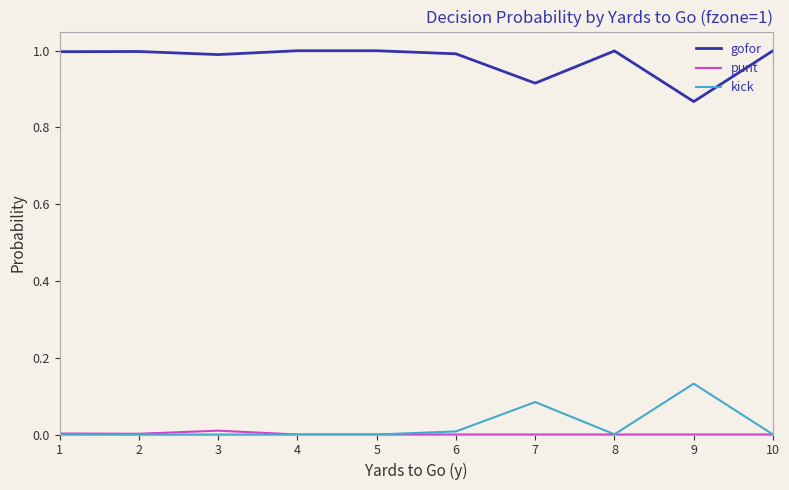

What is the spread (max minus min) of values at 5?

1.0